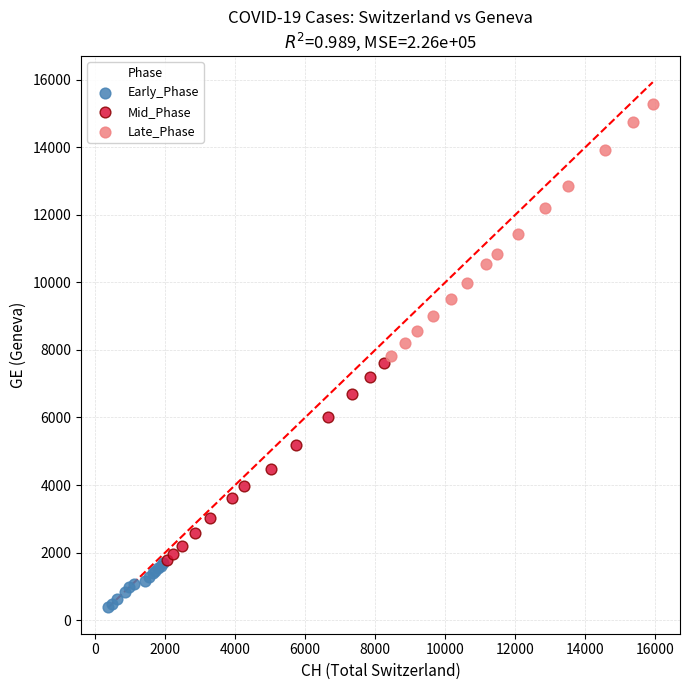

Which series reaches the minimum Y coordinate?

Early_Phase